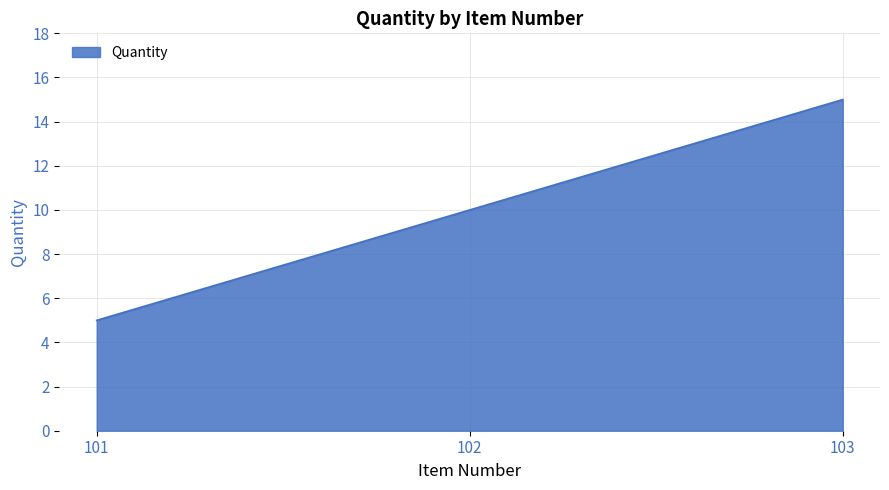

The value at 101 is 9. True or false?

False